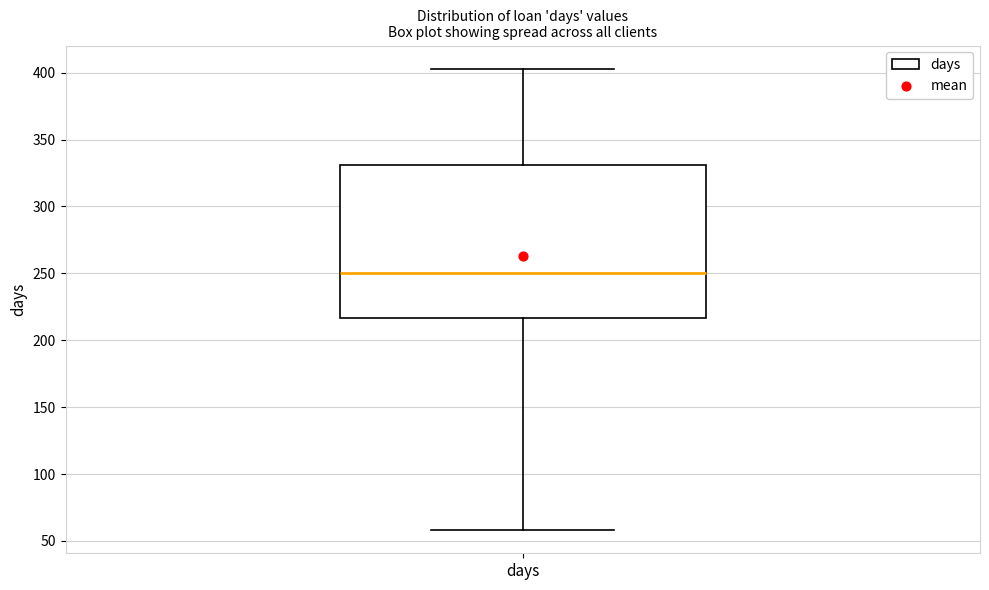

Transcribe this box plot: give where the median line is, the range the box spans, and where the two whiskers end, as read against the y-axis. The values are not printed on the chart, so give them approximately, as read against the axis.

median 250, box 215 to 330, whiskers 60 to 405